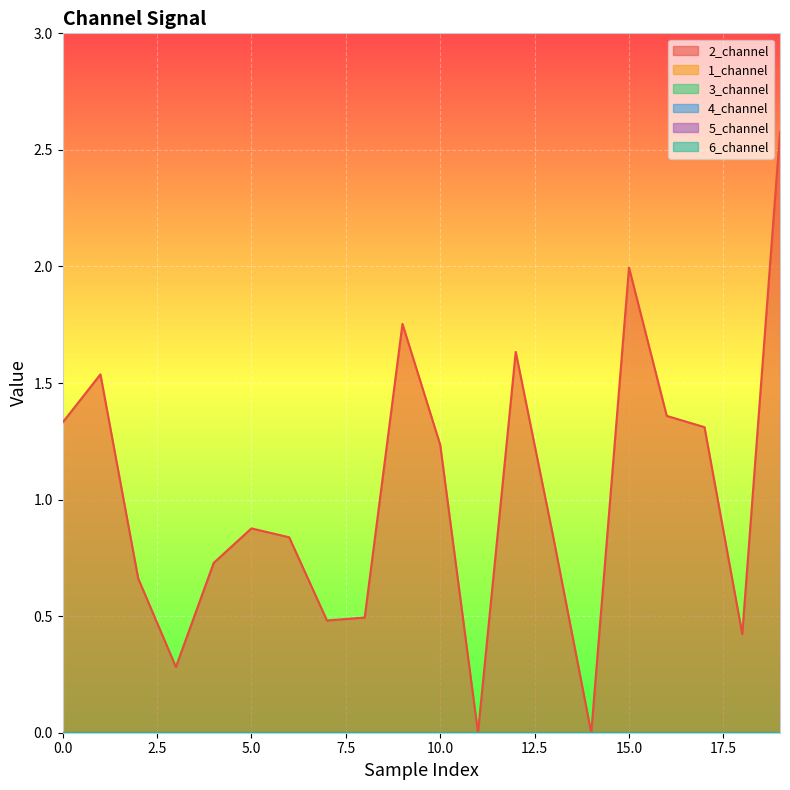

How many categories are shown in the chart?

20